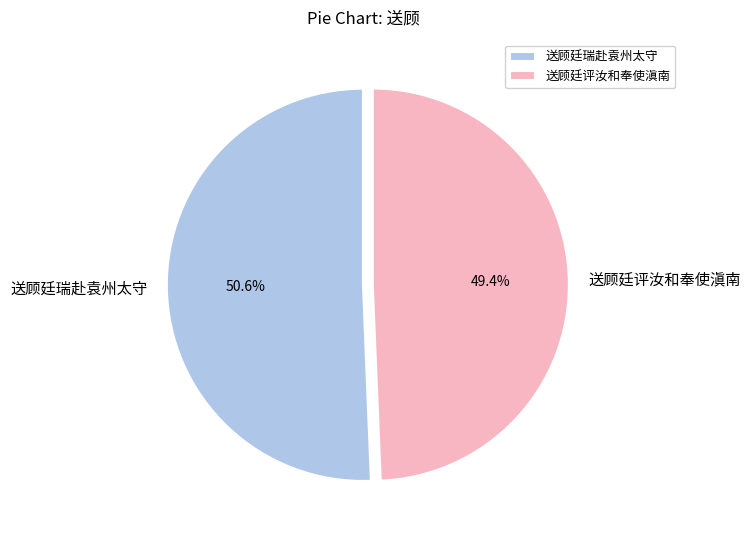

The 送顾廷评汝和奉使滇南 slice represents 41% of the pie. True or false?

False